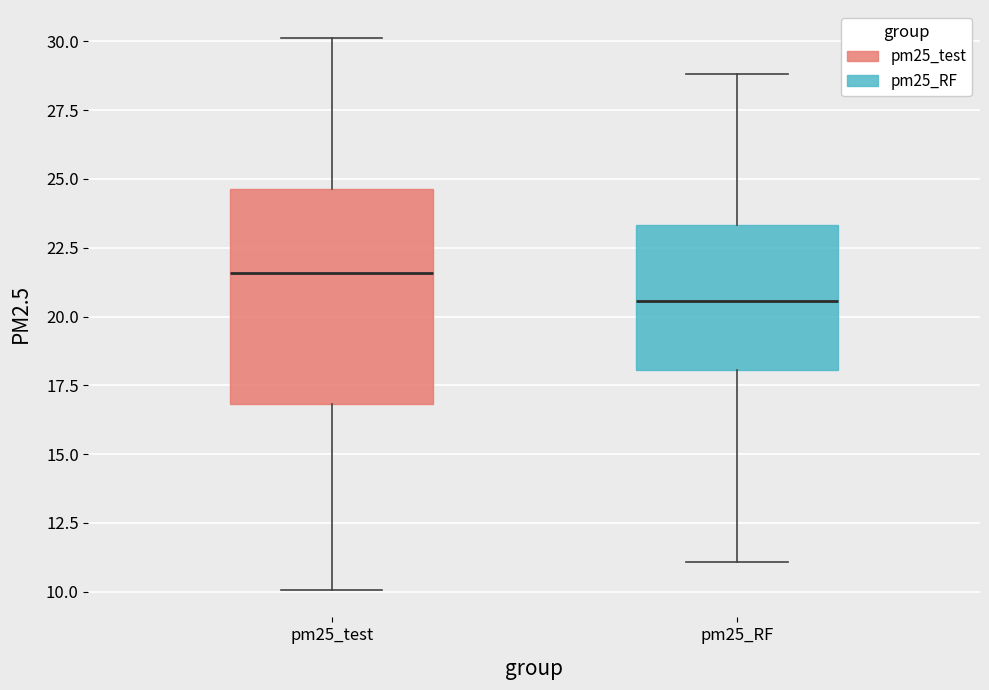

Reading left to right, transcribe this box plot: for each box, give where its median line is, the range the box spans, and where its two whiskers end, as read against the y-axis. The values are not printed on the chart, so give them approximately, as read against the axis.

pm25_test: median 21.5, box 17.0 to 24.5, whiskers 10.0 to 30.0
pm25_RF: median 20.5, box 18.0 to 23.5, whiskers 11.0 to 29.0